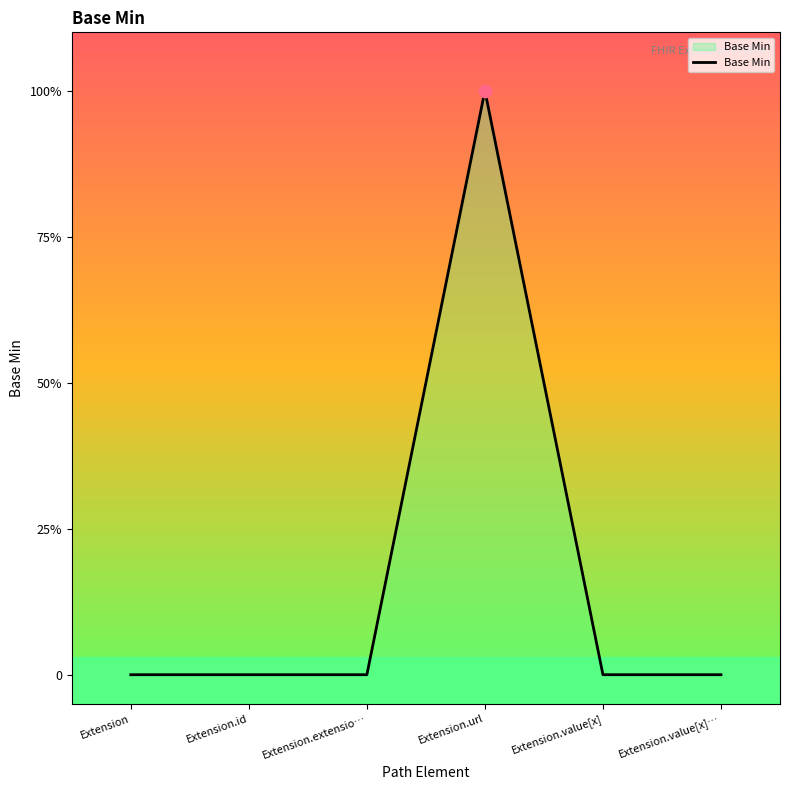

Between Extension.value[x]… and Extension.value[x], which is larger?

Extension.value[x]…